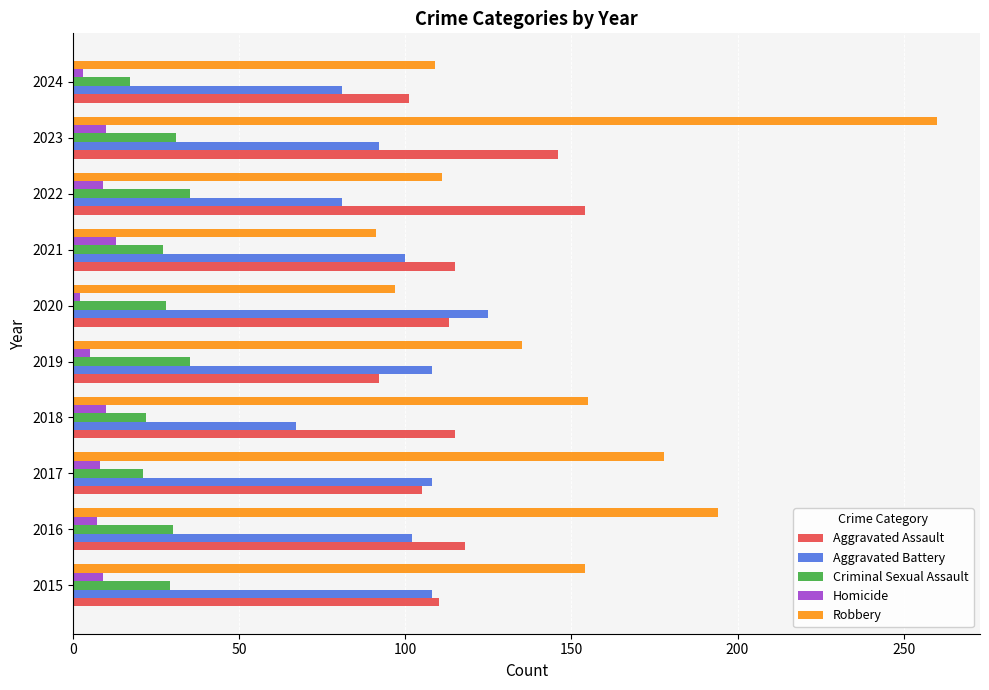

Rank the series by their maximum value, from lowest to highest.

Homicide, Criminal Sexual Assault, Aggravated Battery, Aggravated Assault, Robbery